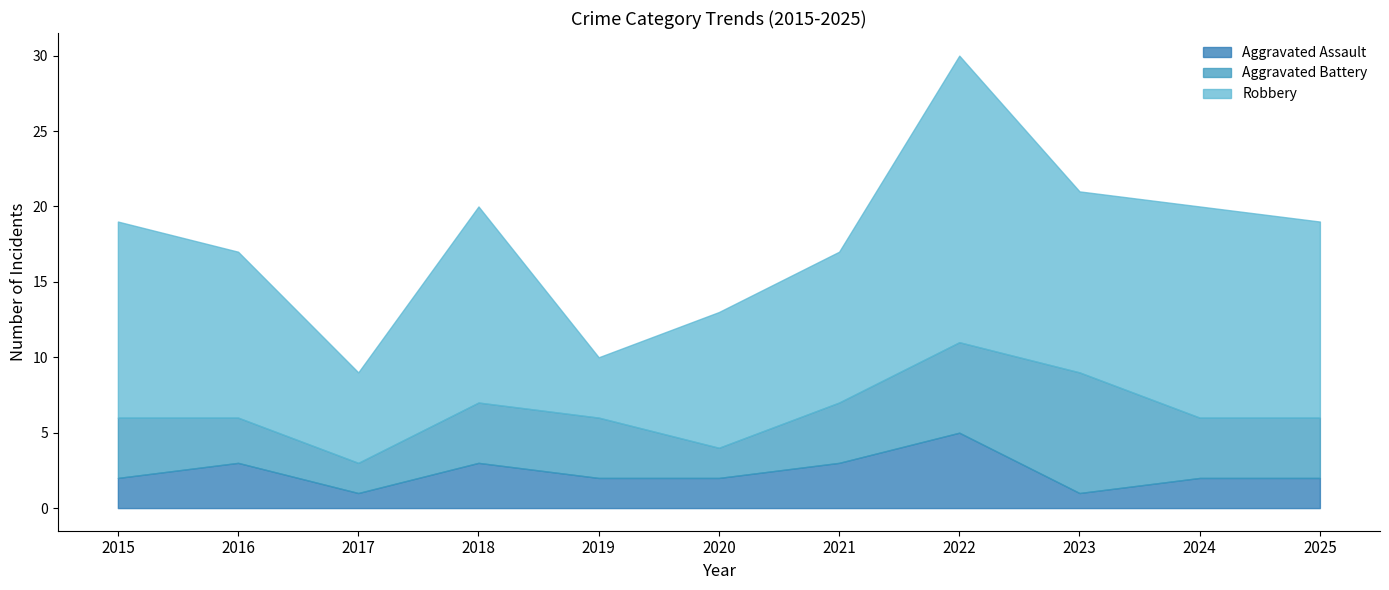

What are all the series names shown in the legend?

Aggravated Assault, Aggravated Battery, Robbery